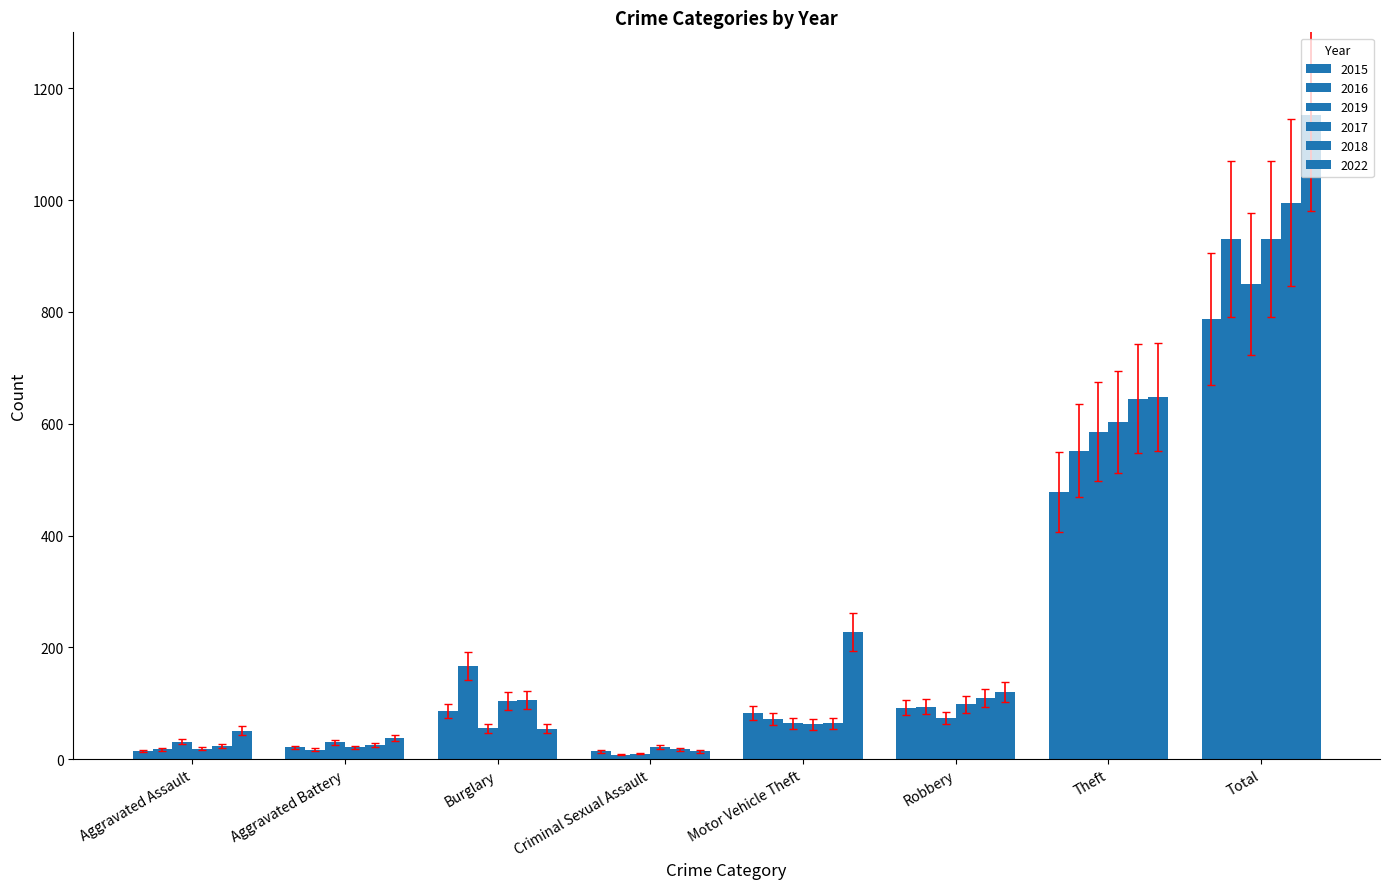

What is the difference between the highest and lowest values at Aggravated Battery?

17.8